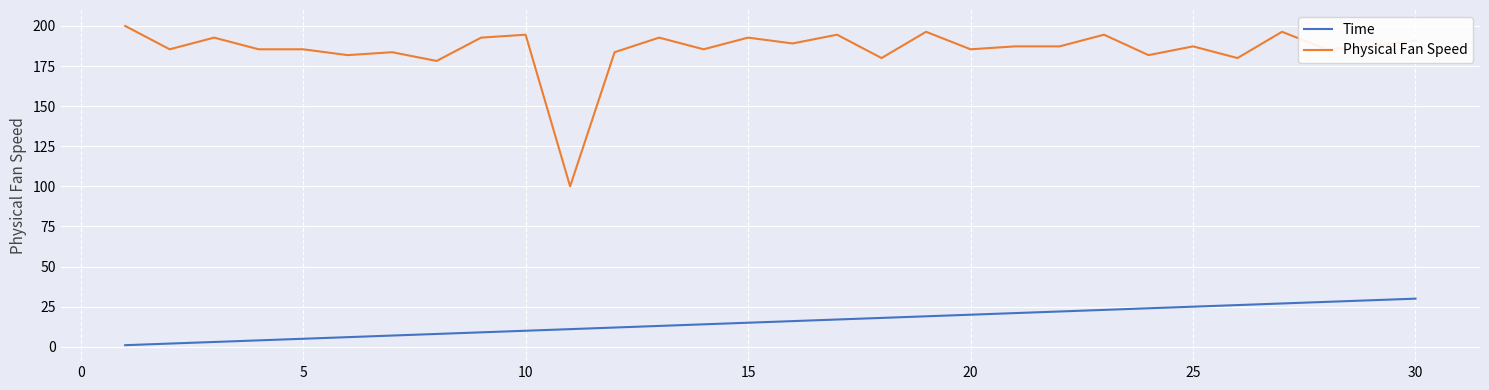

True or false: Time and Physical Fan Speed intersect in this chart.

False